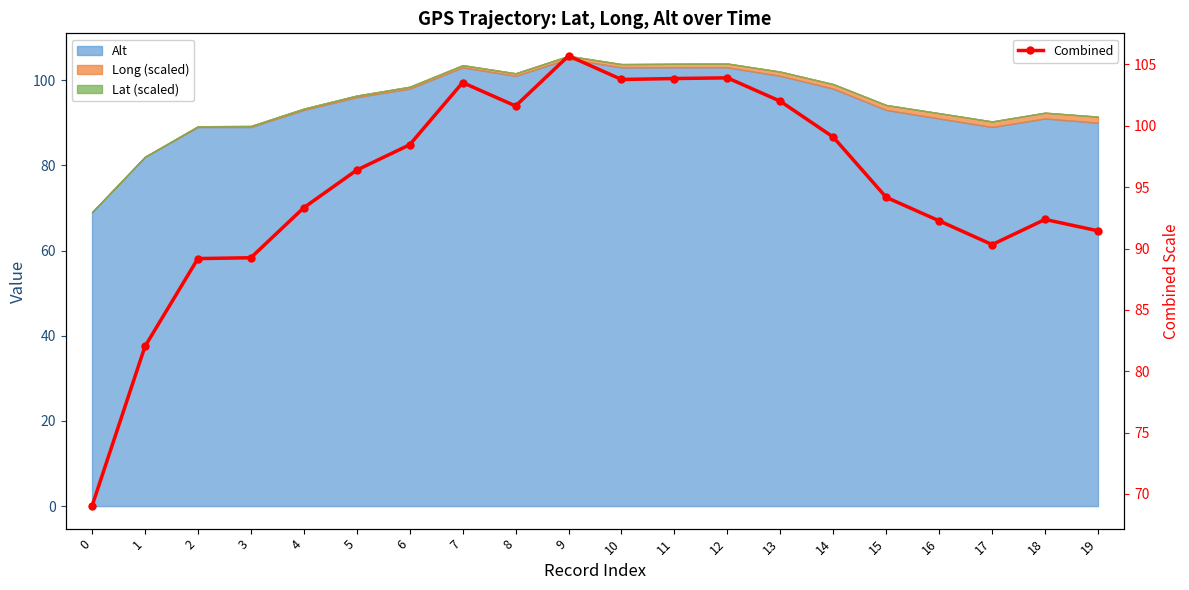

Reading left to right, what are all the values shown in this chart?

0=69.0	1=82.0	2=89.2	3=89.2	4=93.3	5=96.4	6=98.5	7=103.5	8=101.6	9=105.7	10=103.8	11=103.9	12=103.9	13=102.0	14=99.1	15=94.2	16=92.3	17=90.3	18=92.4	19=91.4